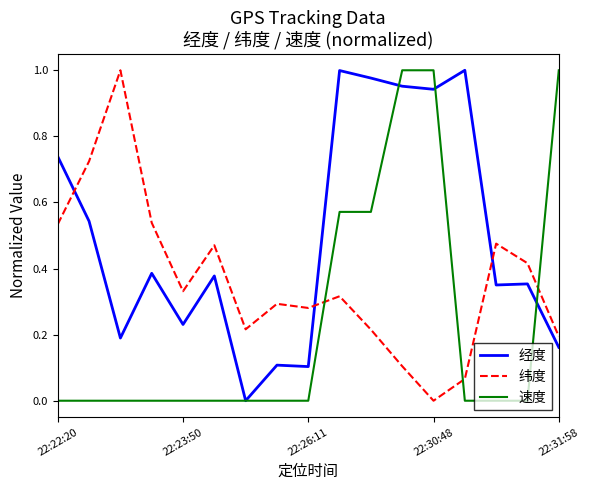

List the series in order of their overall mean, highest first.

经度, 纬度, 速度